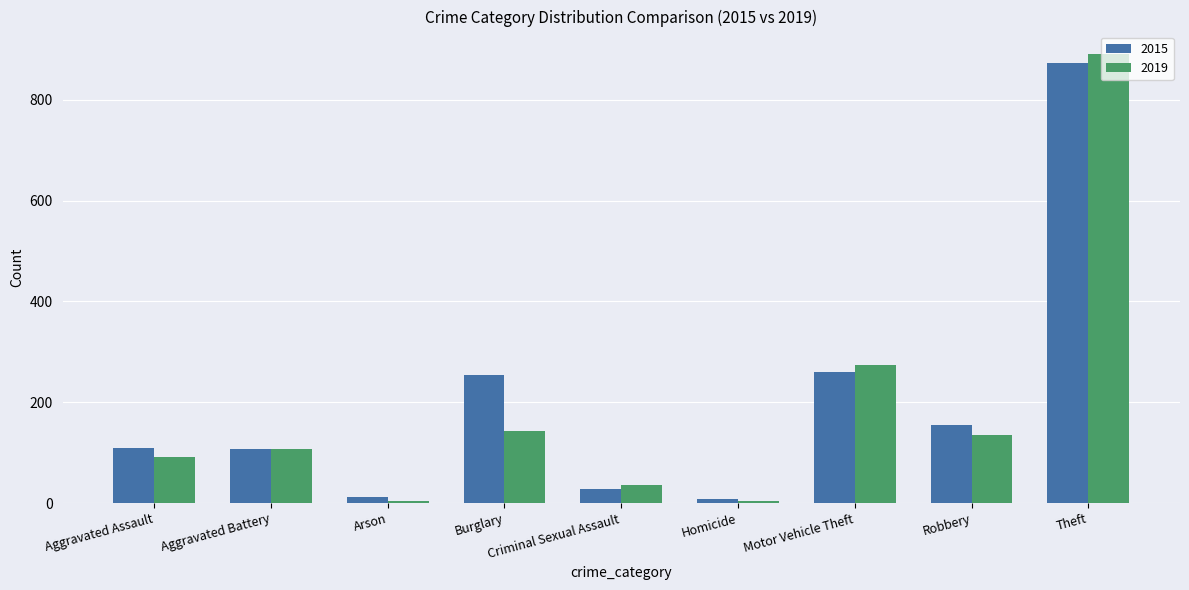

What is the smallest value displayed?

5